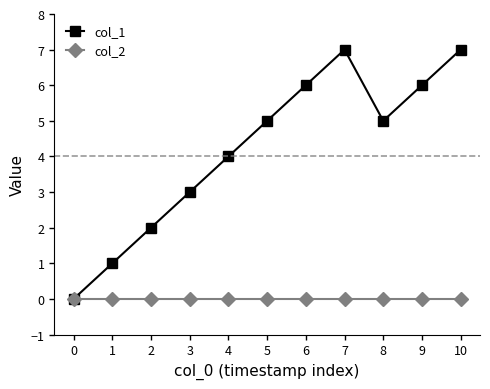

Where is the first local maximum for col_1?

7